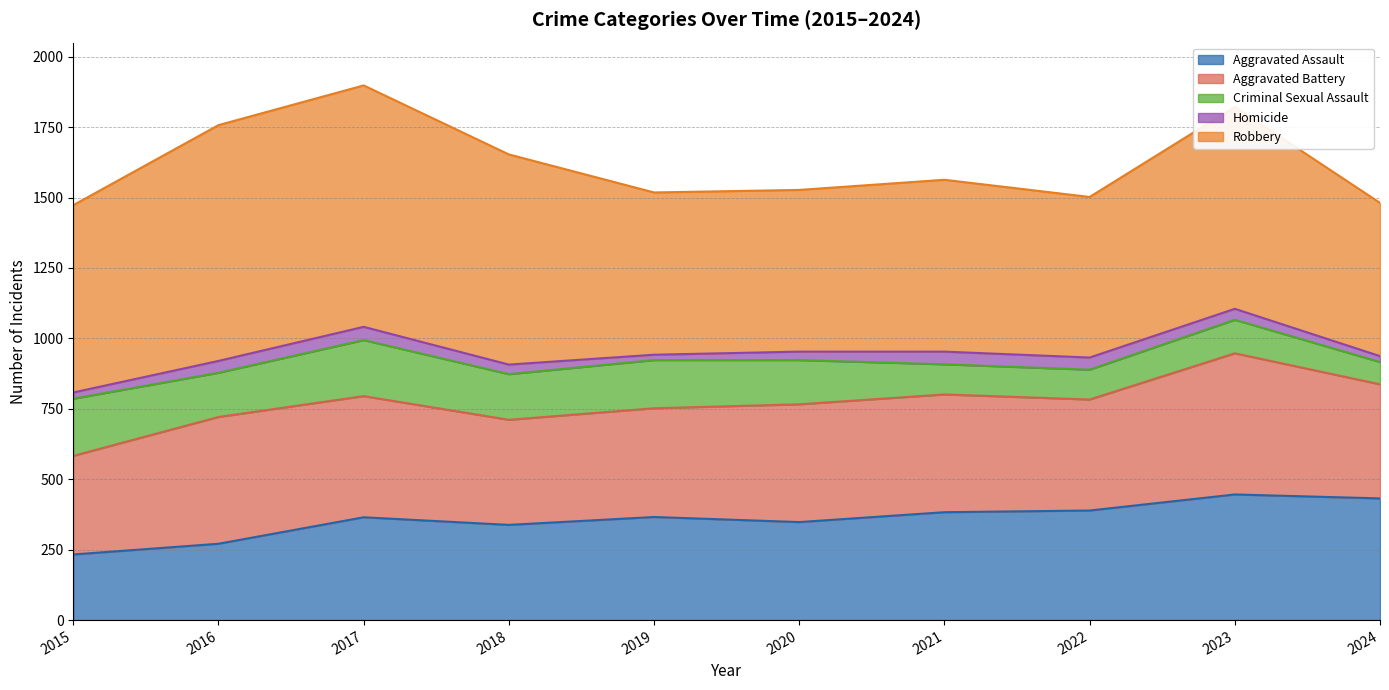

Which series has the widest spread of values?

Robbery